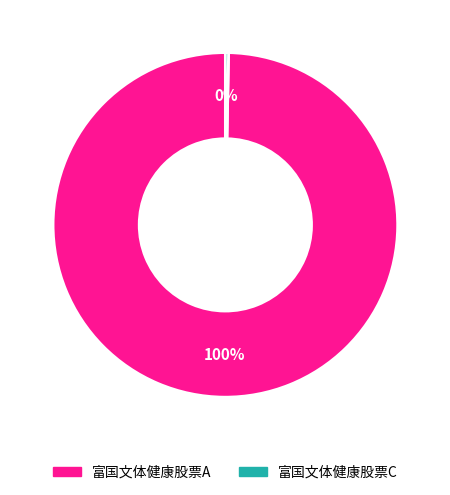

Which has a higher value, 富国文体健康股票A or 富国文体健康股票C?

富国文体健康股票A